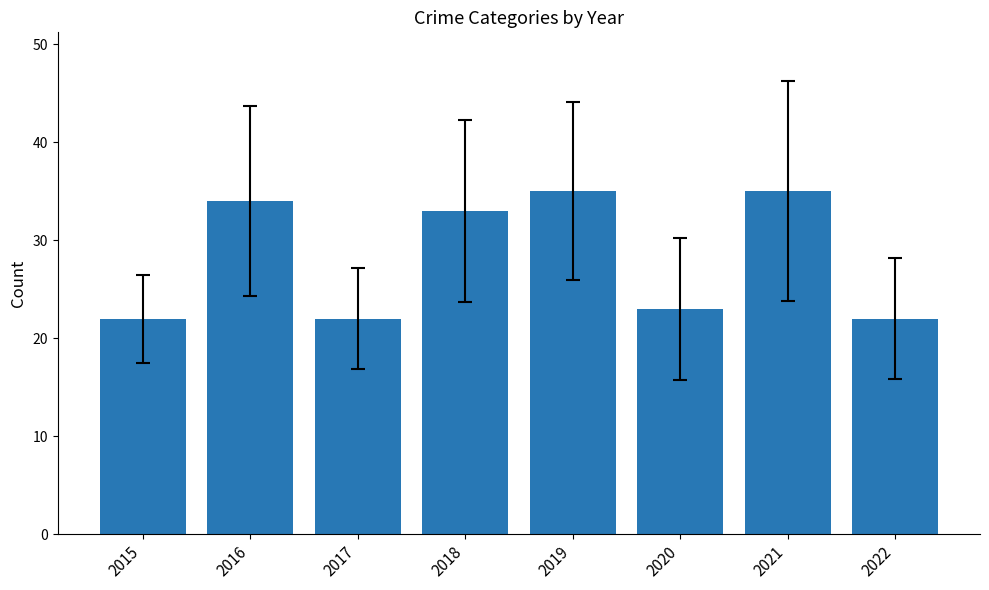

True or false: the data shows 22 at 2022.

True